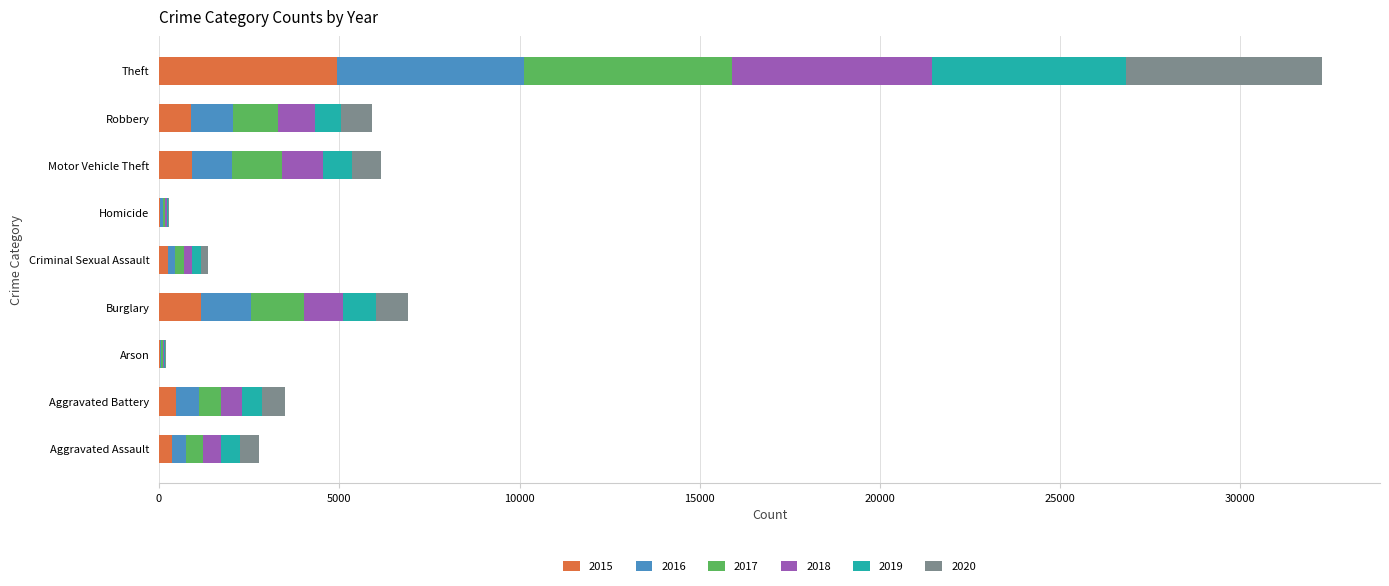

What is the highest value of the 2015 series?

4937